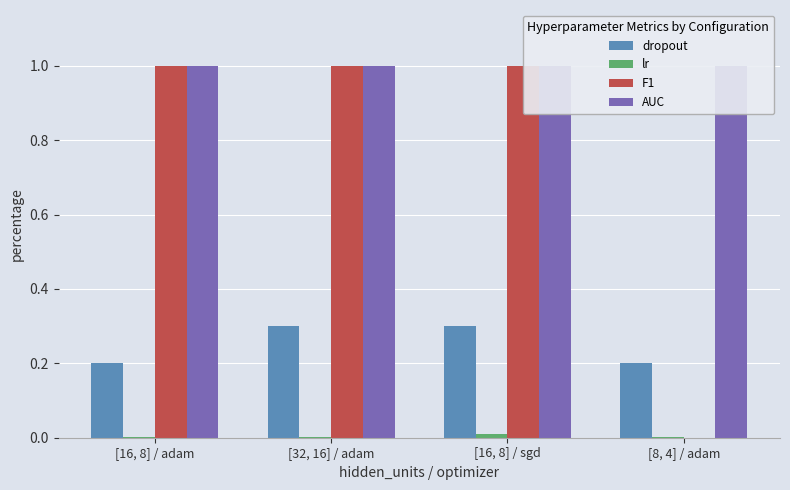

The value of dropout at [16, 8] / sgd is 0.3. True or false?

True